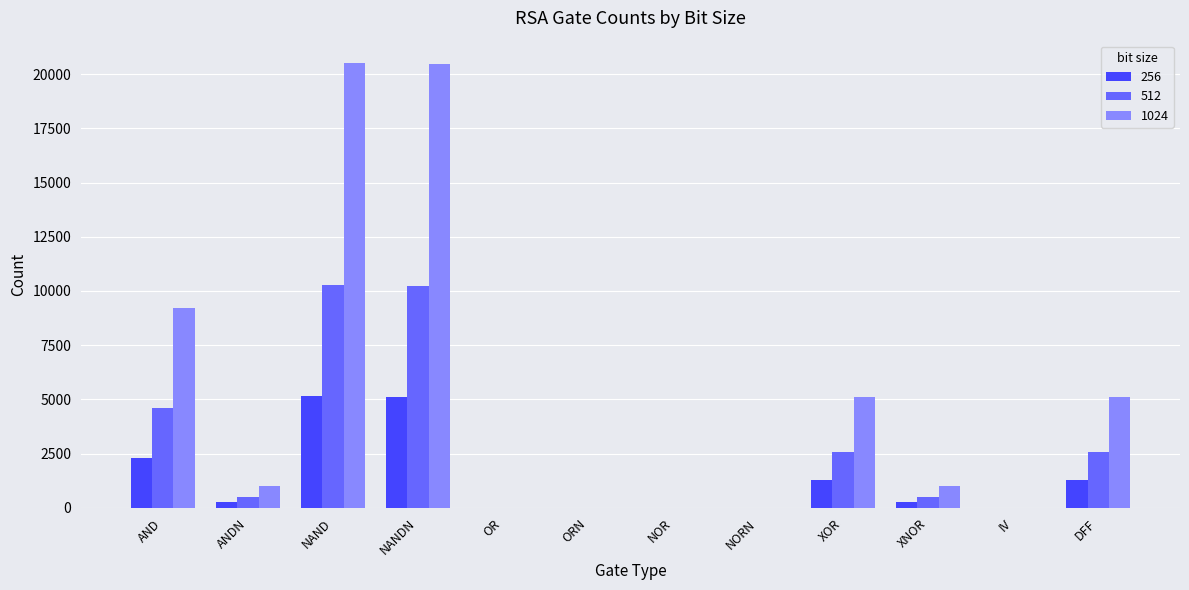

How many data points does each series have?

12